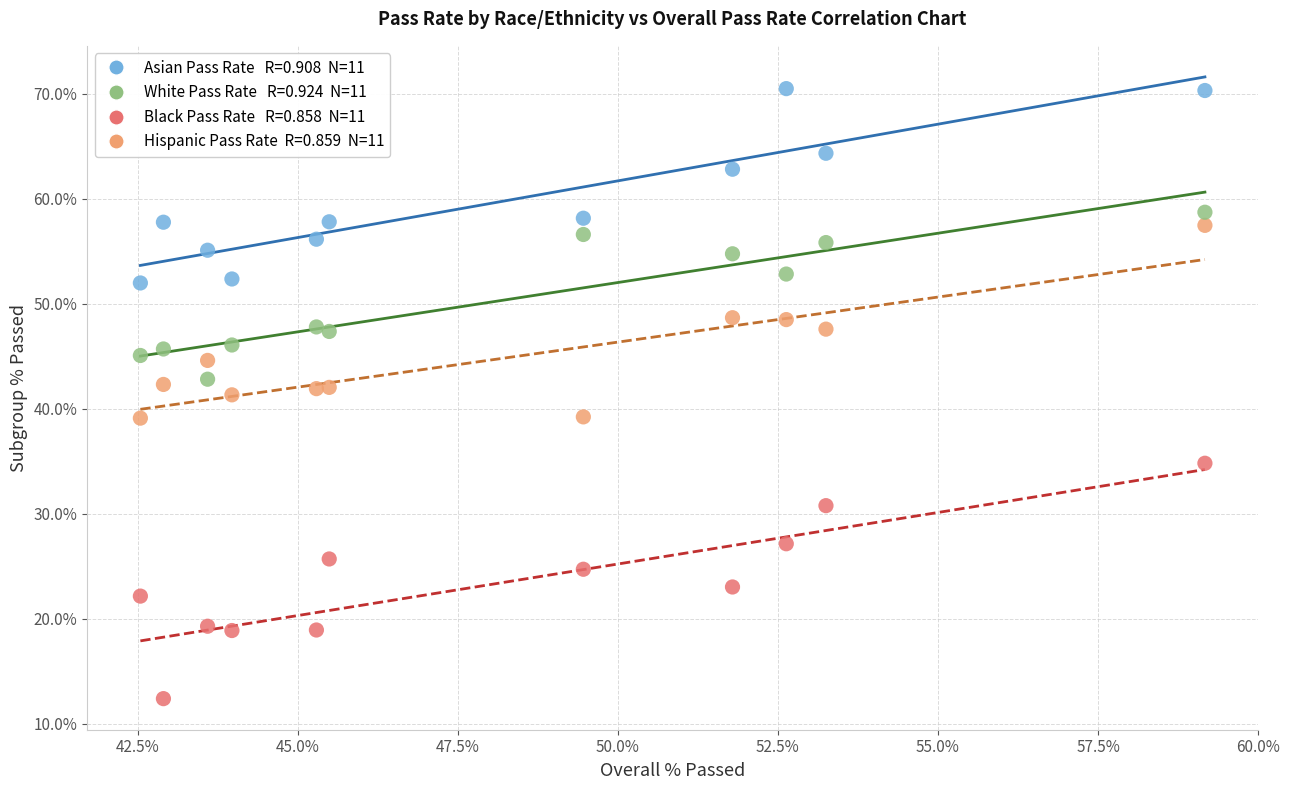

Across all data points, what is the range of Y values (max minus min)?

58.1